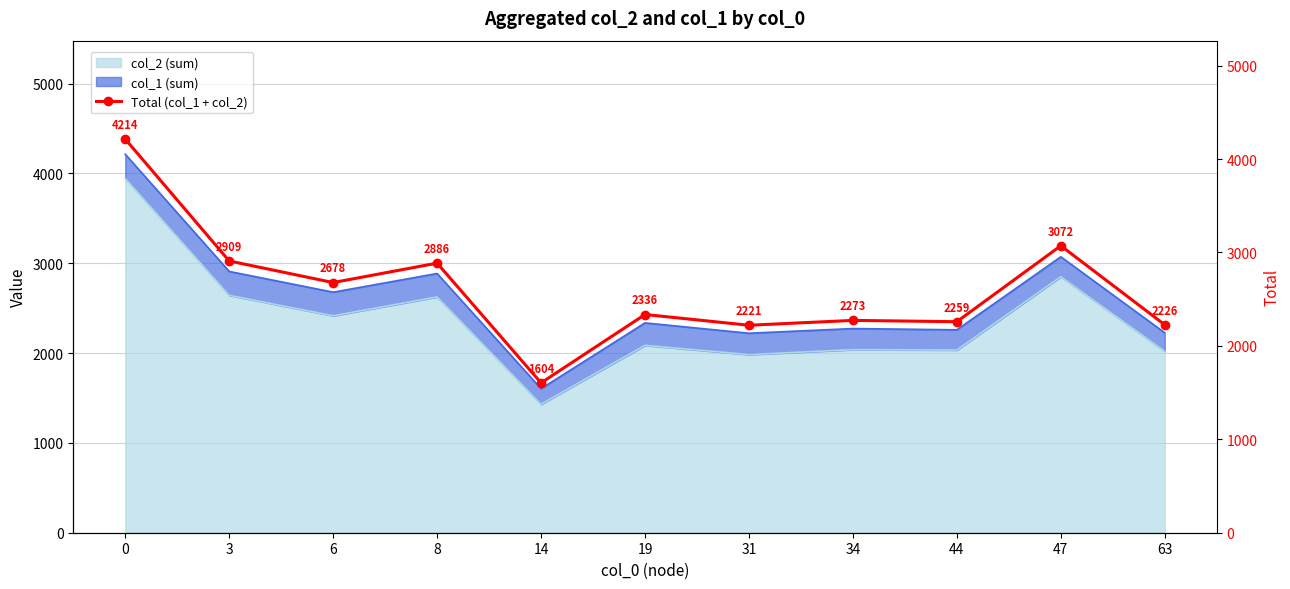

List the labels in order of value, largest first.

0, 47, 3, 8, 6, 19, 34, 44, 63, 31, 14